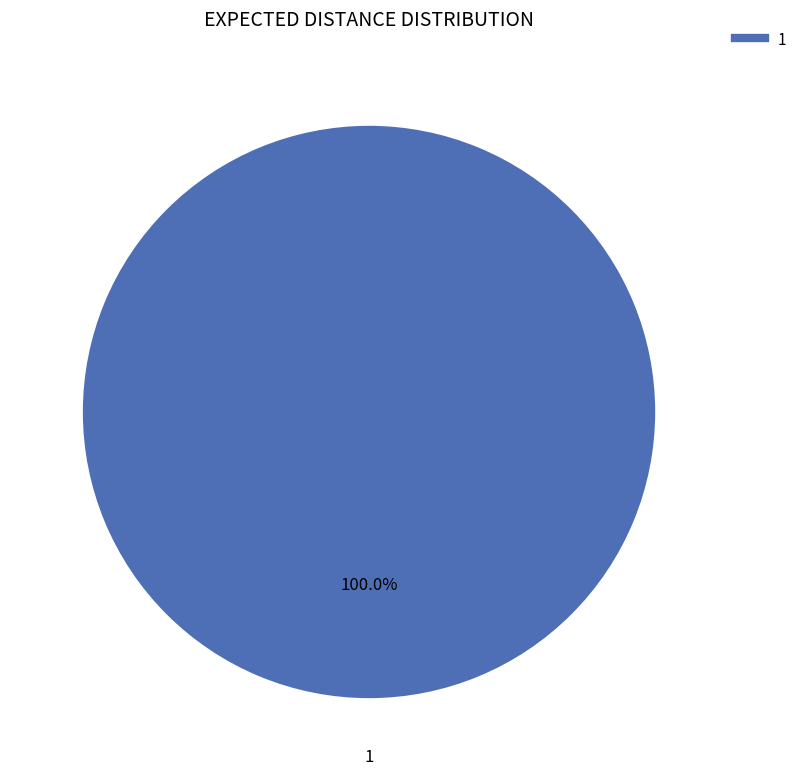

Count the number of slices in the pie.

1